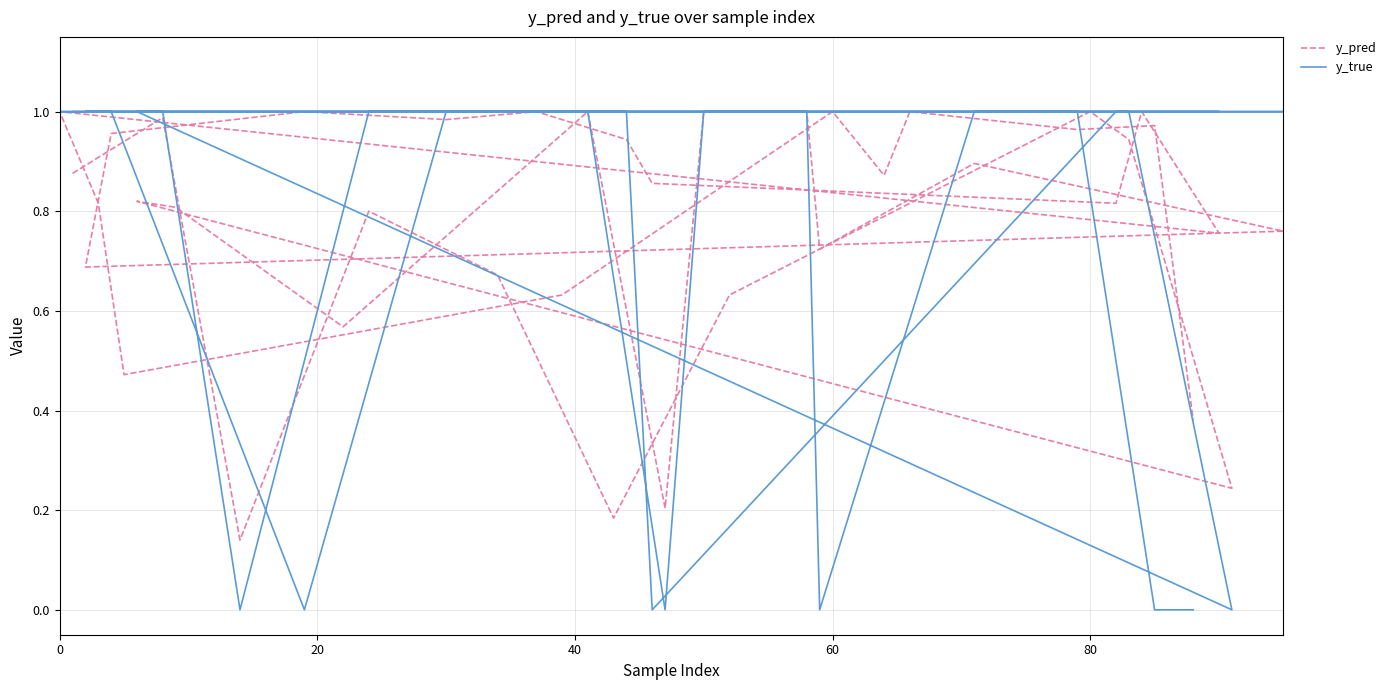

What are all the series names shown in the legend?

y_pred, y_true